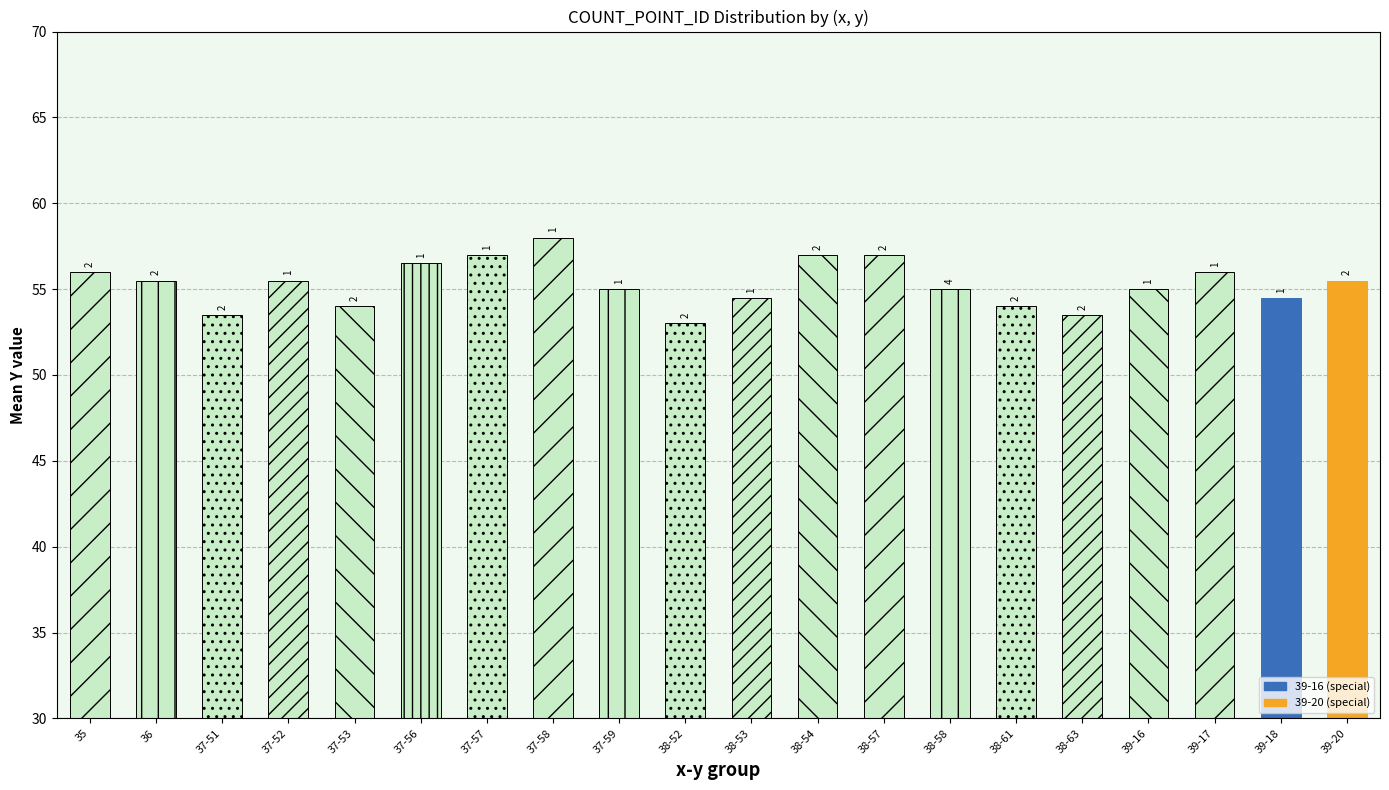

List the labels in order of value, largest first.

37-58, 37-57, 38-54, 38-57, 37-56, 35, 39-17, 36, 37-52, 39-20, 37-59, 38-58, 39-16, 38-53, 39-18, 37-53, 38-61, 37-51, 38-63, 38-52